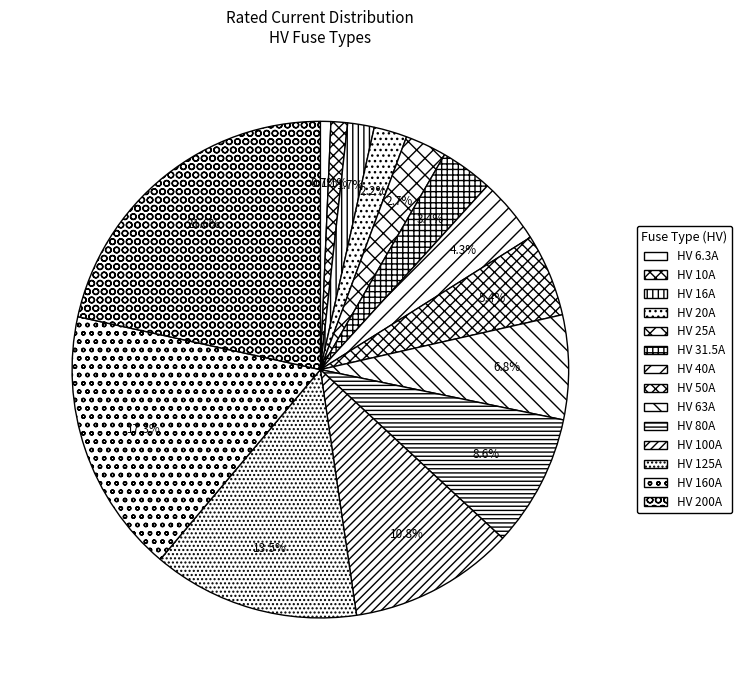

What portion of the pie excludes HV 20A?

97.8%